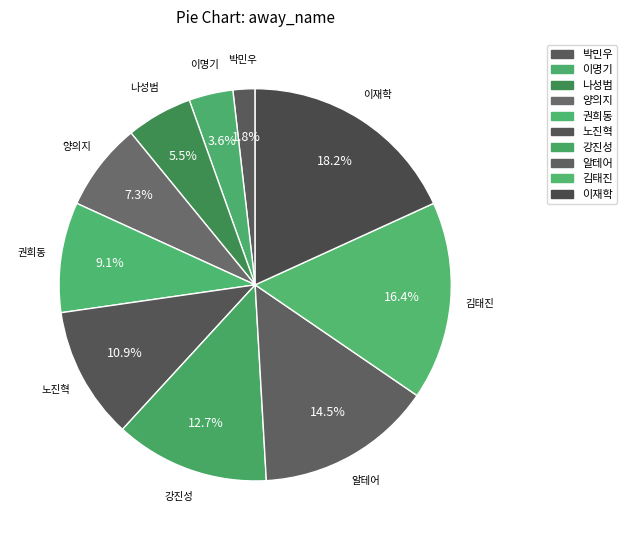

How many slices are in this pie chart?

10